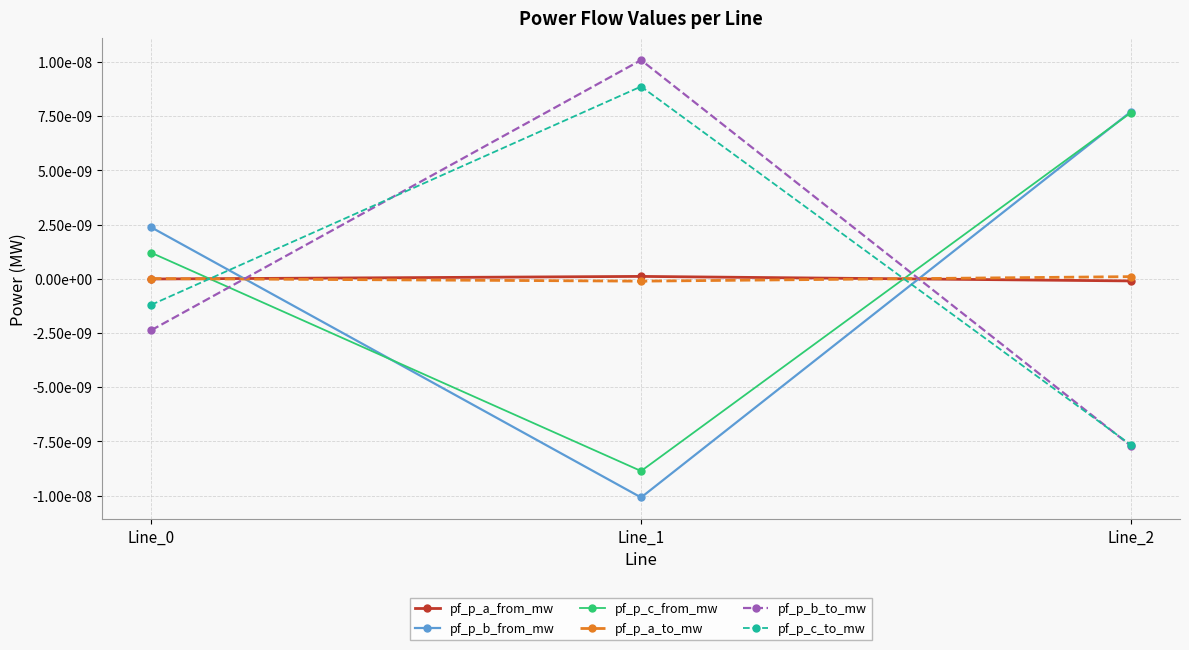

Which category has the lowest value across all series?

Line_1